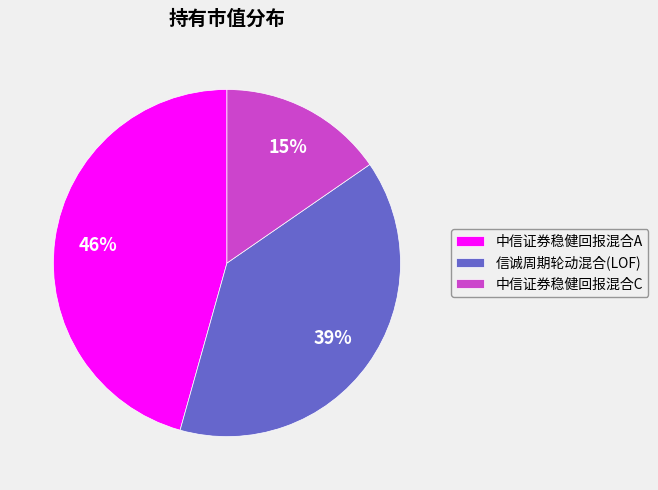

Which has a higher value, 信诚周期轮动混合(LOF) or 中信证券稳健回报混合C?

信诚周期轮动混合(LOF)